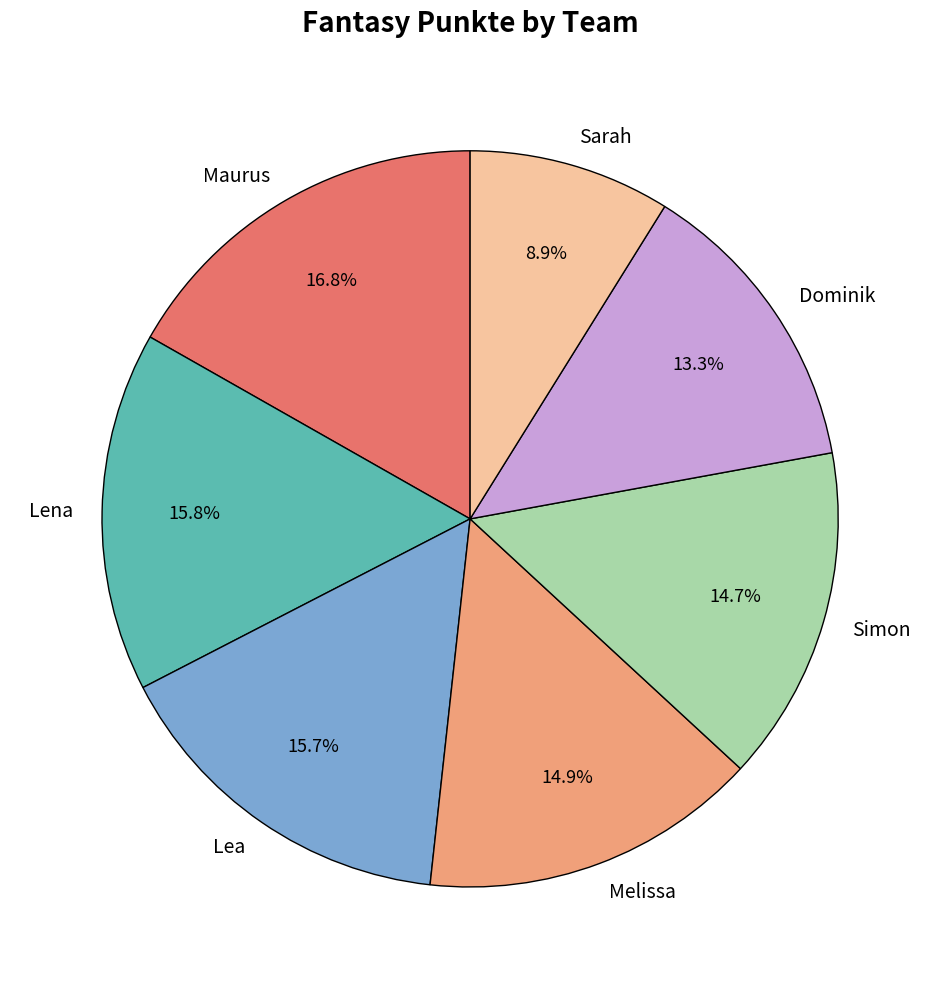

Count the number of slices in the pie.

7